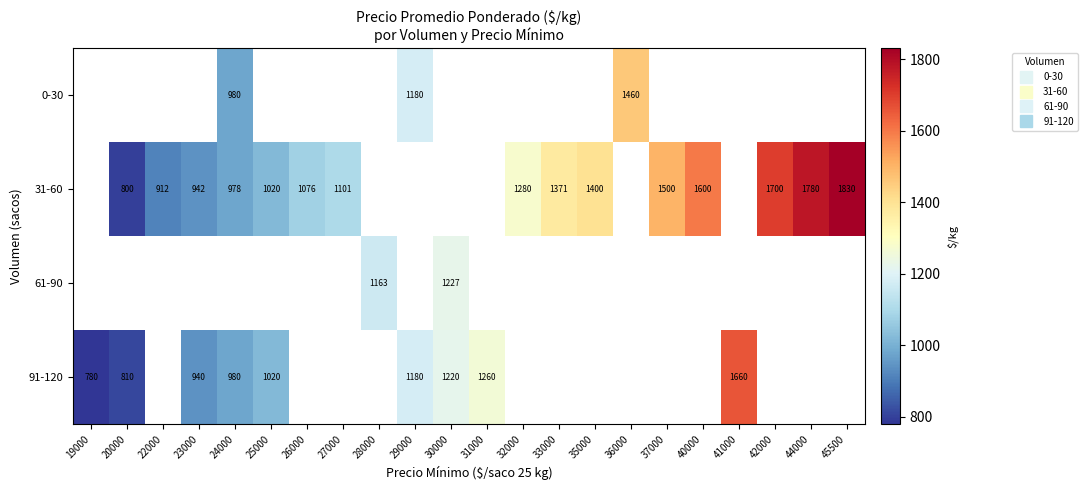

Is it true that 91-120 equals 1821.4 at 30000?

False